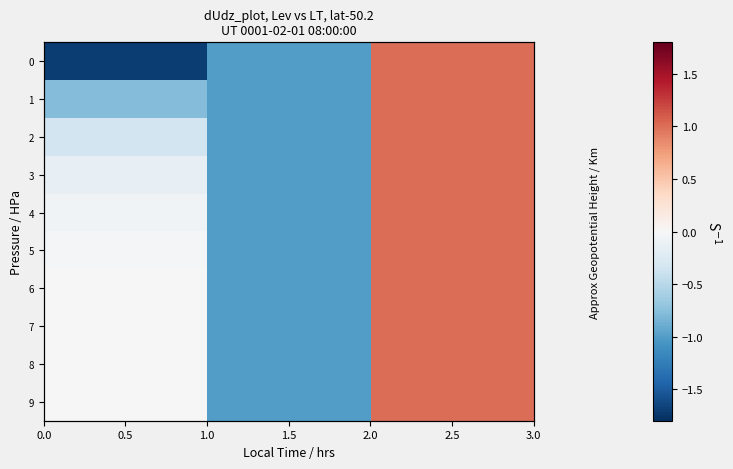

How many negative values does the 0 series have?

2